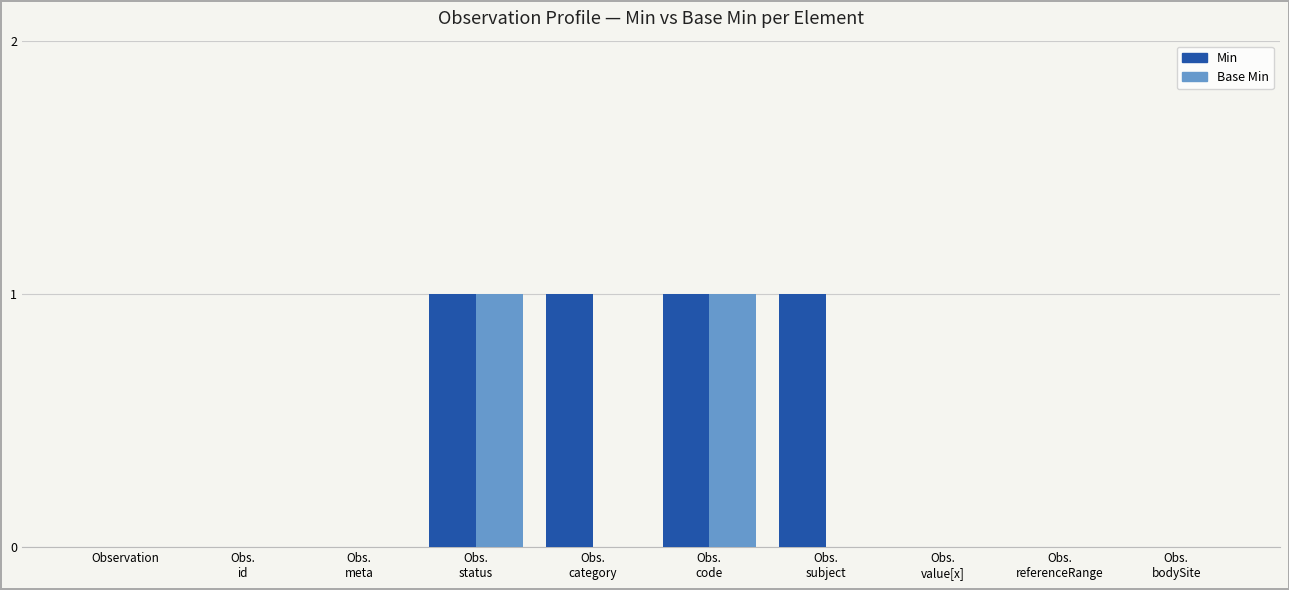

The Base Min series shows 0 at Obs.
subject. True or false?

True